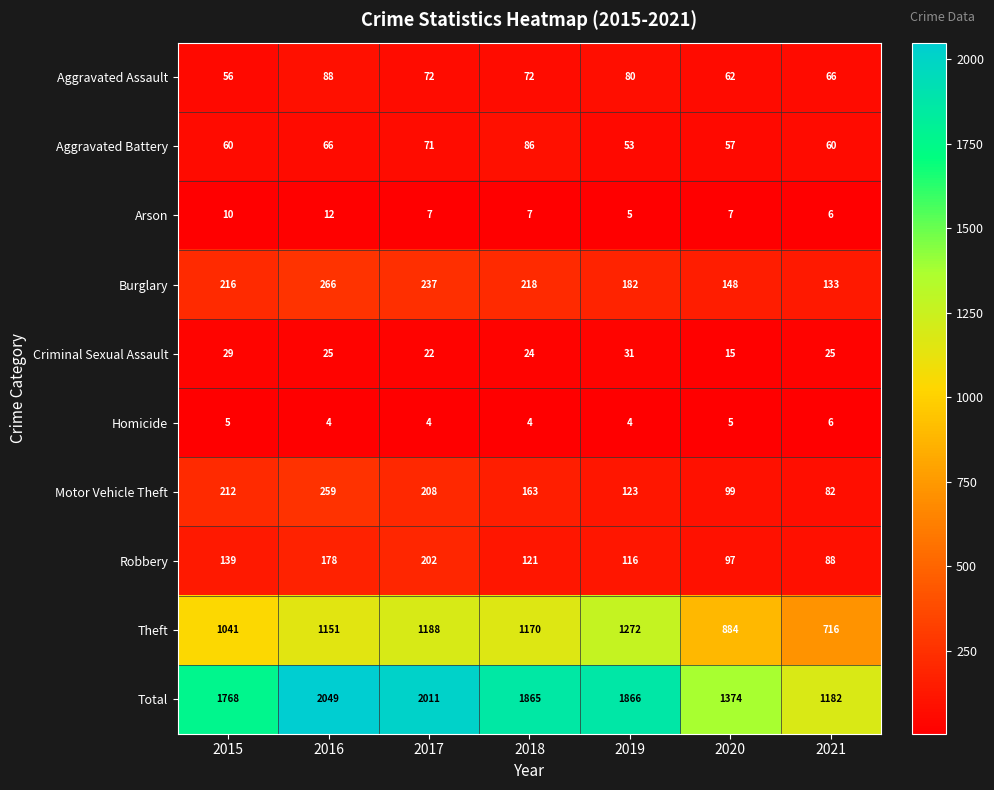

Which series has the largest total across all categories?

Total